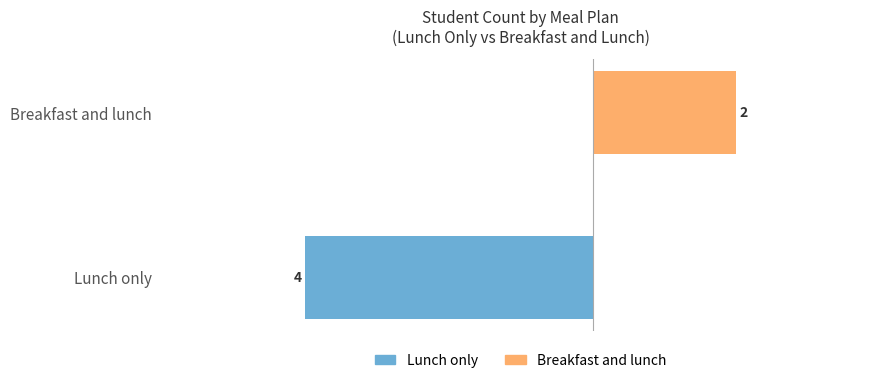

The value of Breakfast and lunch at Breakfast and lunch is 1. True or false?

False